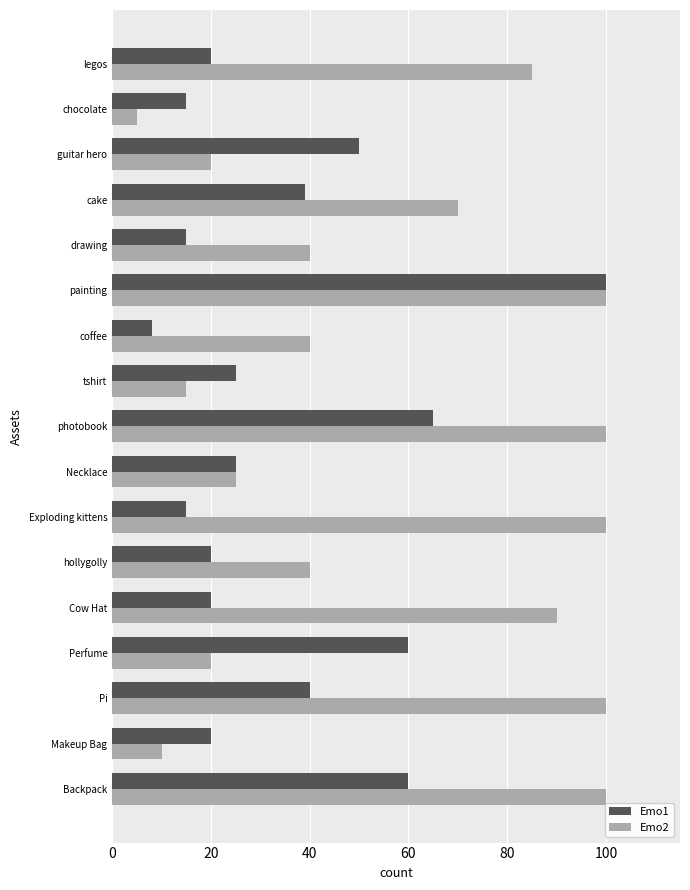

What is the difference between the maximum and minimum values in the Emo1 series?

92